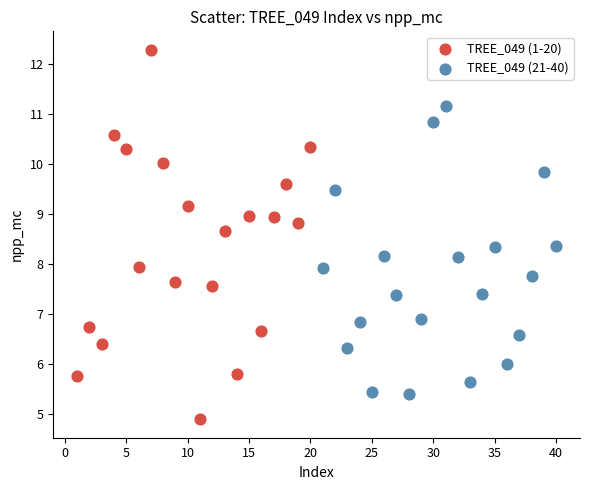

Which series has the widest spread of Y values?

TREE_049 (1-20)